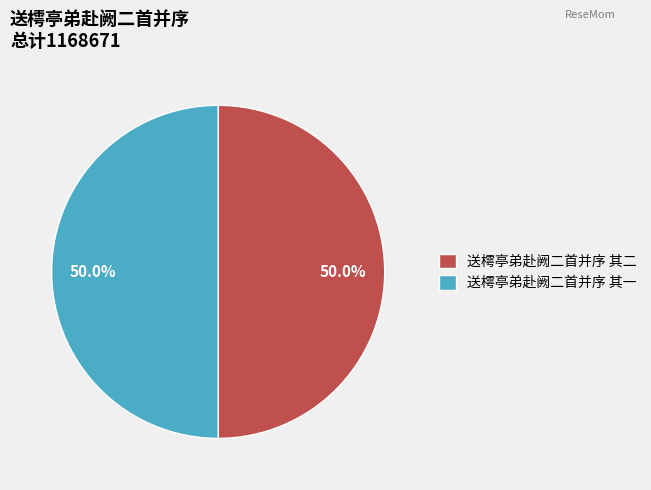

The 送樗亭弟赴阙二首并序 其二 slice represents 40% of the pie. True or false?

False